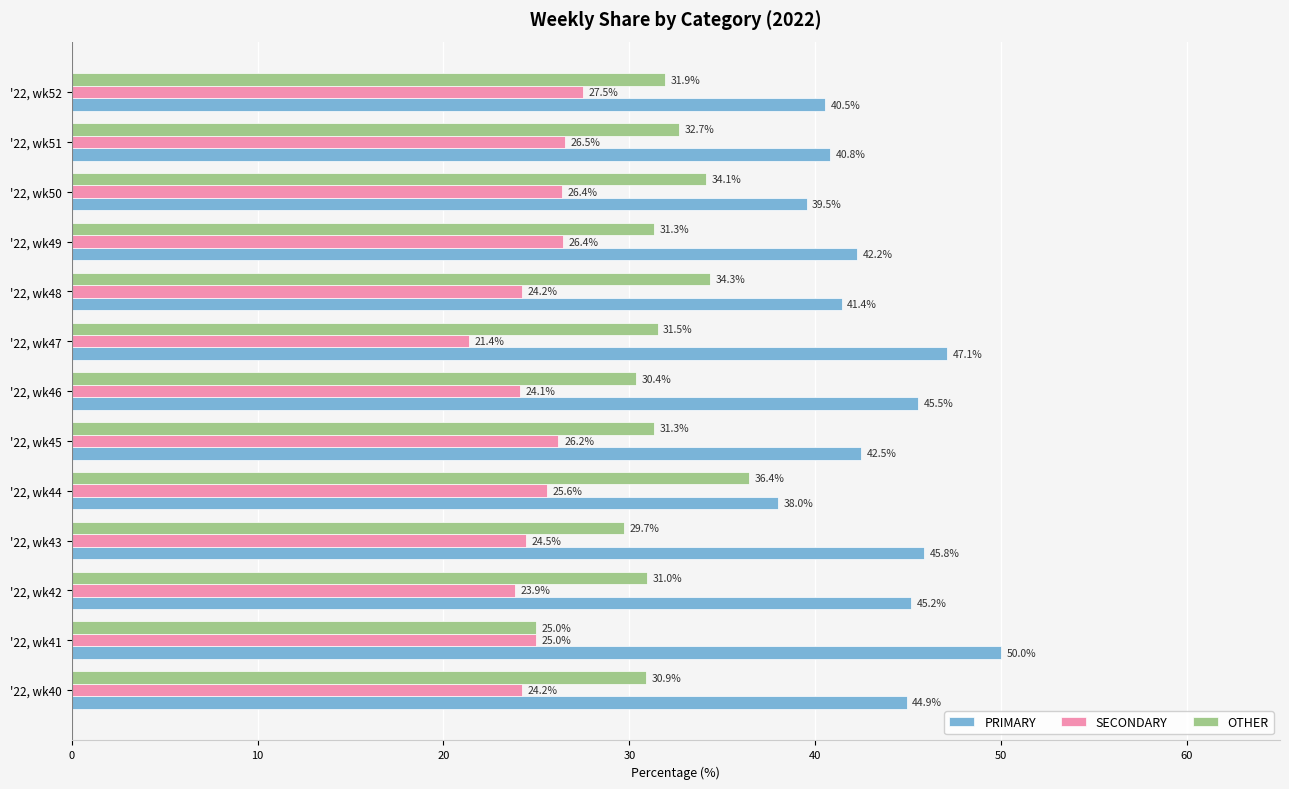

Which label corresponds to the smallest value in the chart?

'22, wk47